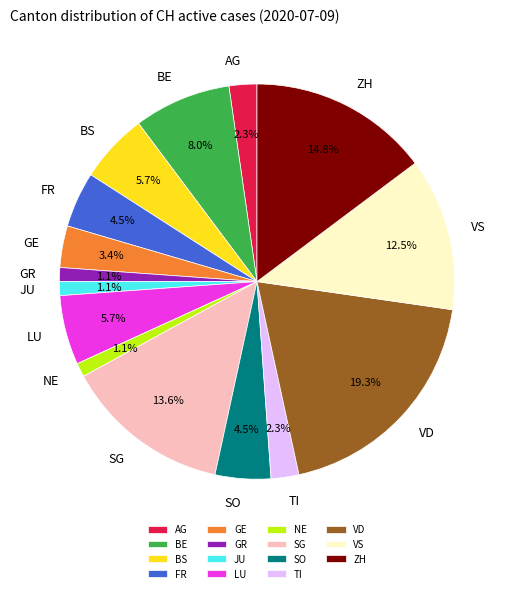

The TI slice represents 2% of the pie. True or false?

True